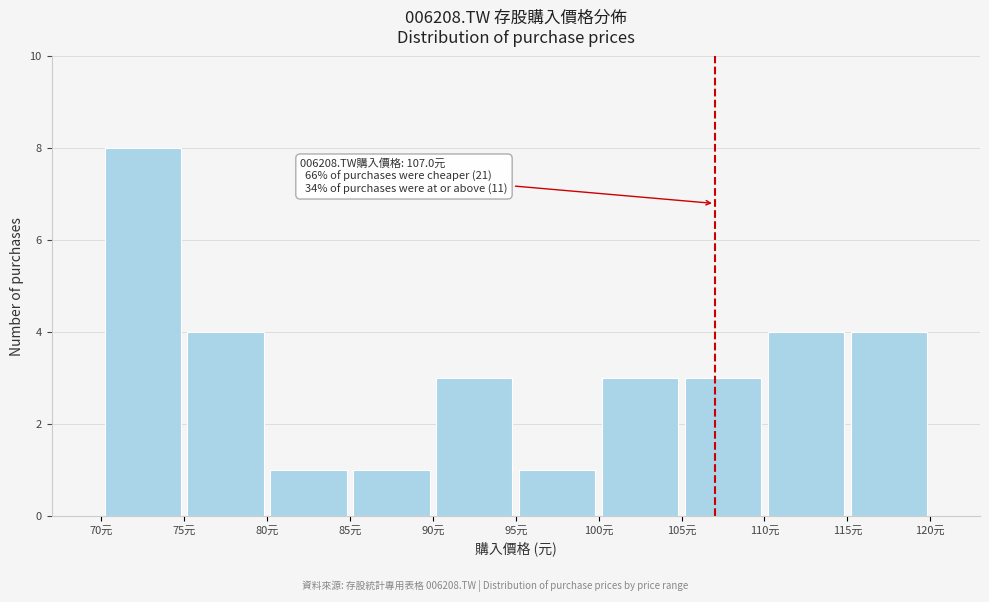

Which range on the x-axis has the tallest bar?

70 to 75